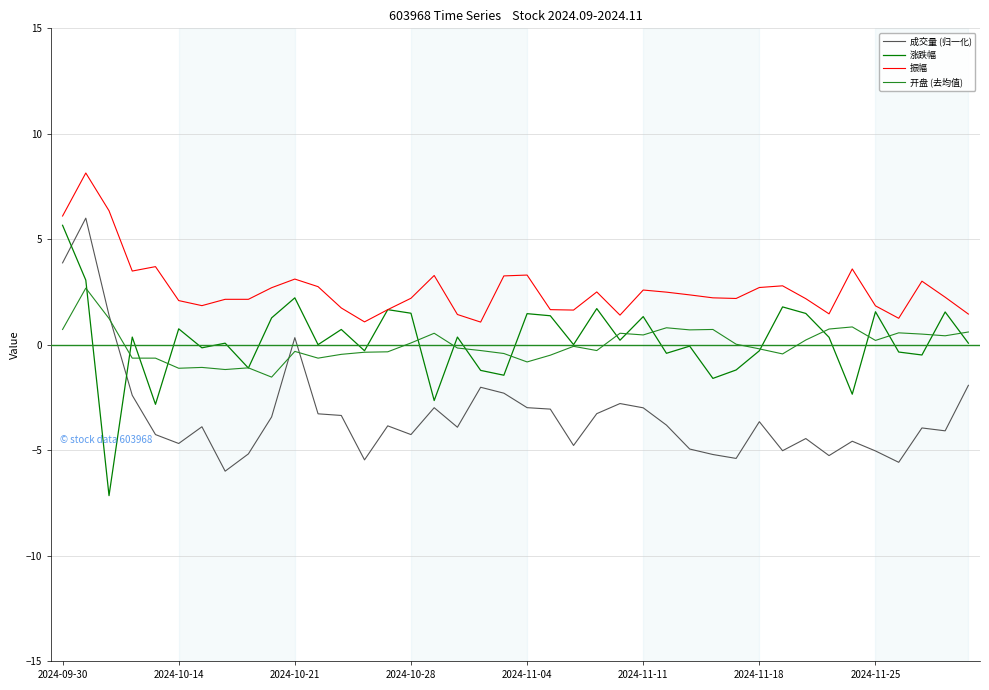

True or false: 开盘 (去均值) and 振幅 cross at least once.

False